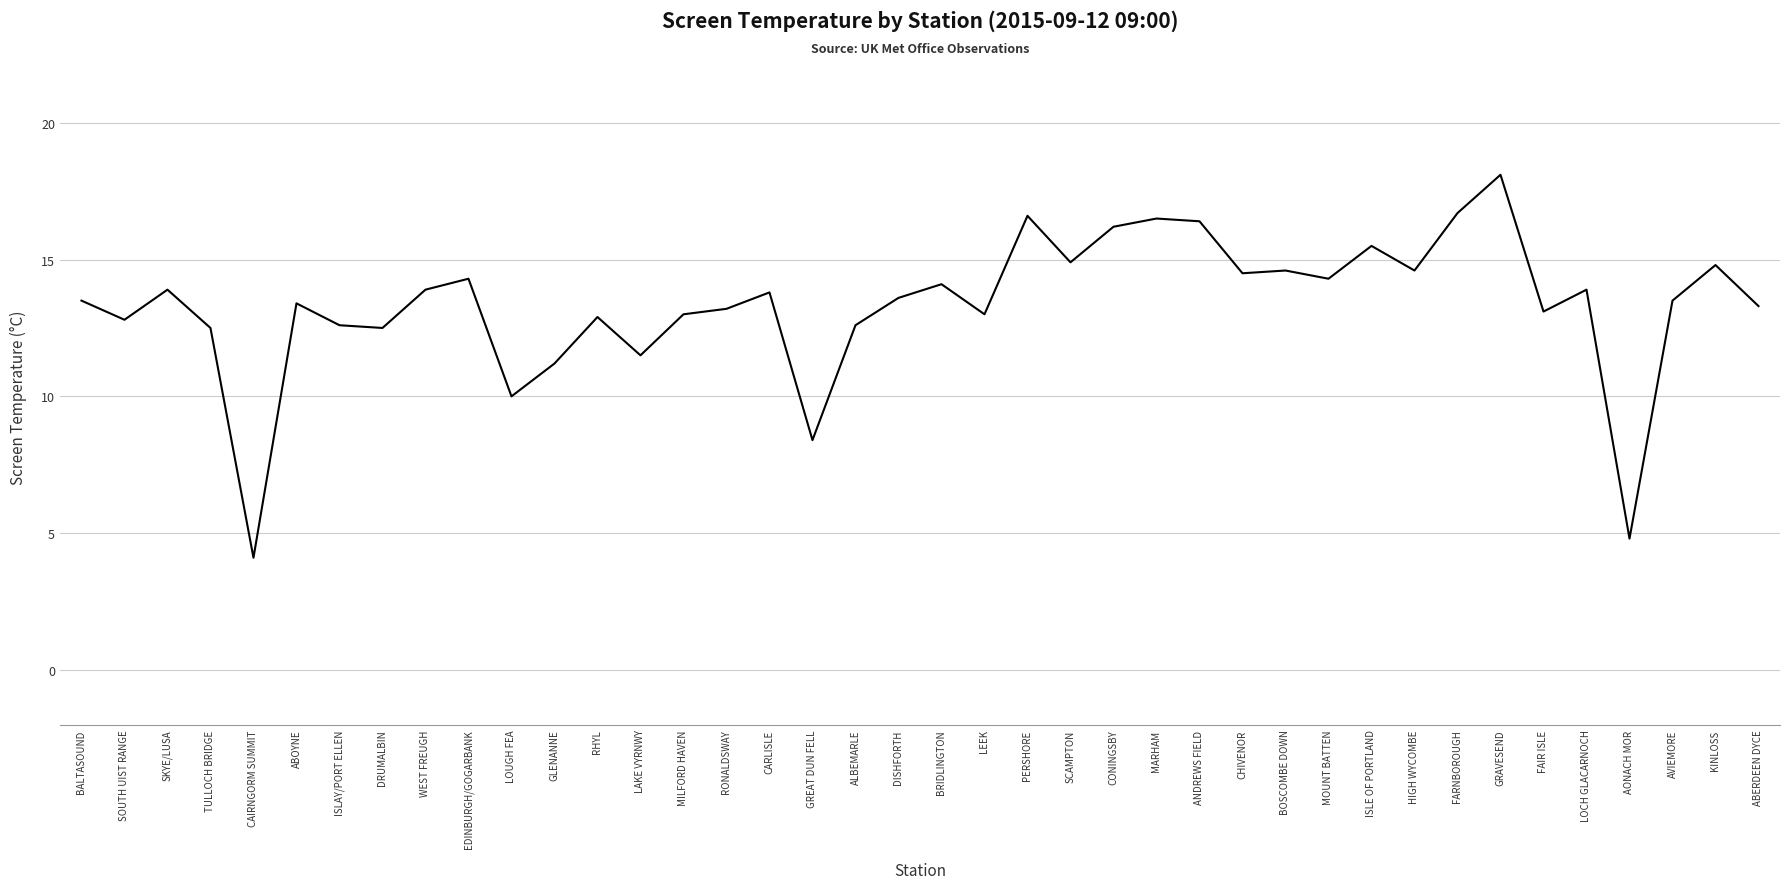

How many categories are shown in the chart?

40